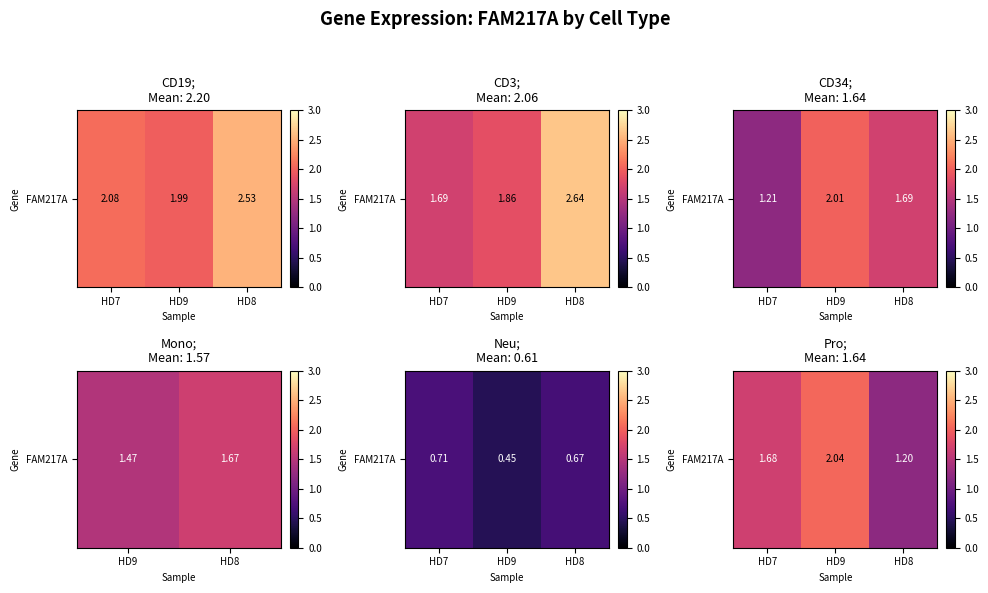

How many data points does each series have?

3